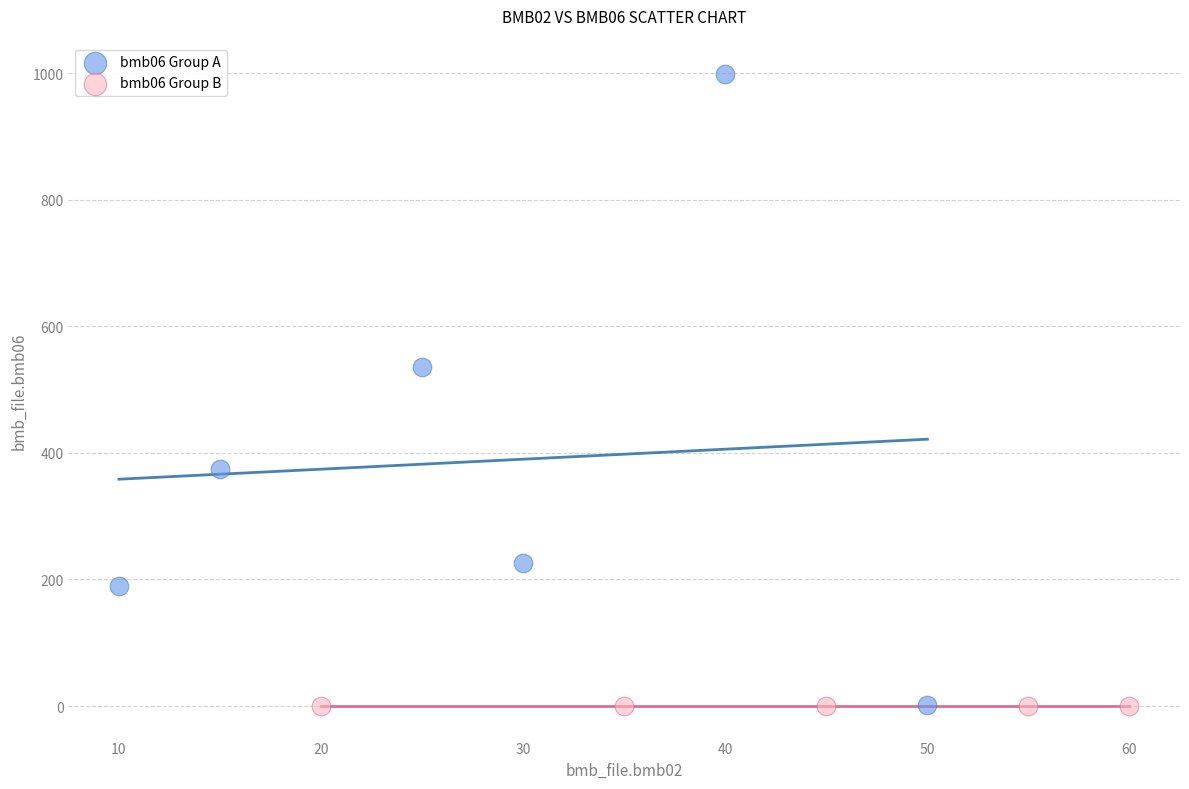

What are all the series names shown in the legend?

bmb06 Group A, bmb06 Group B